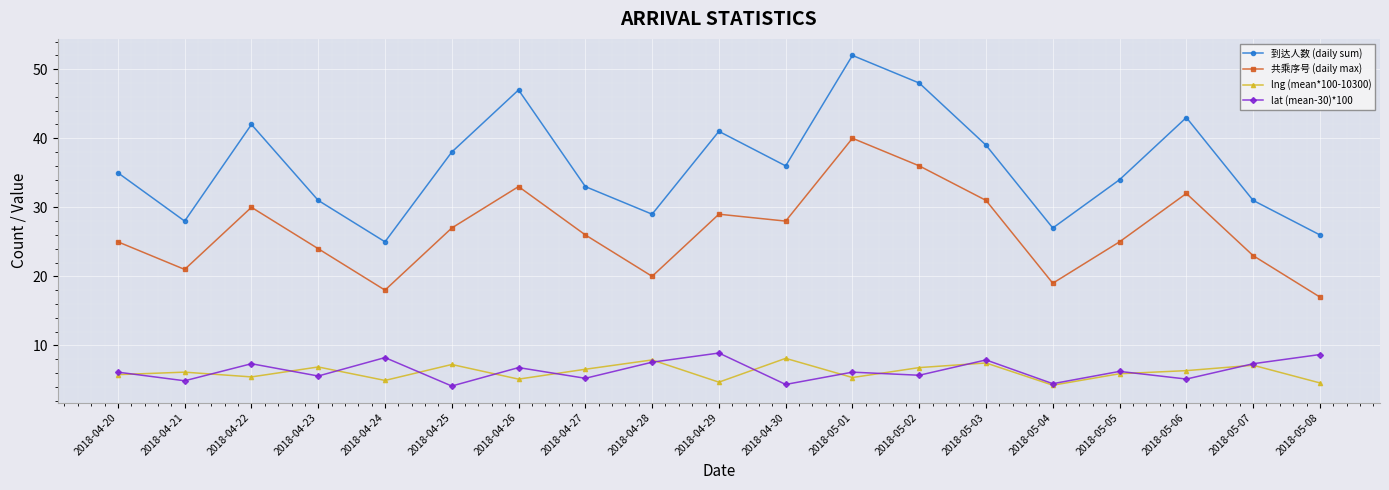

Which series has the widest spread of values?

到达人数 (daily sum)